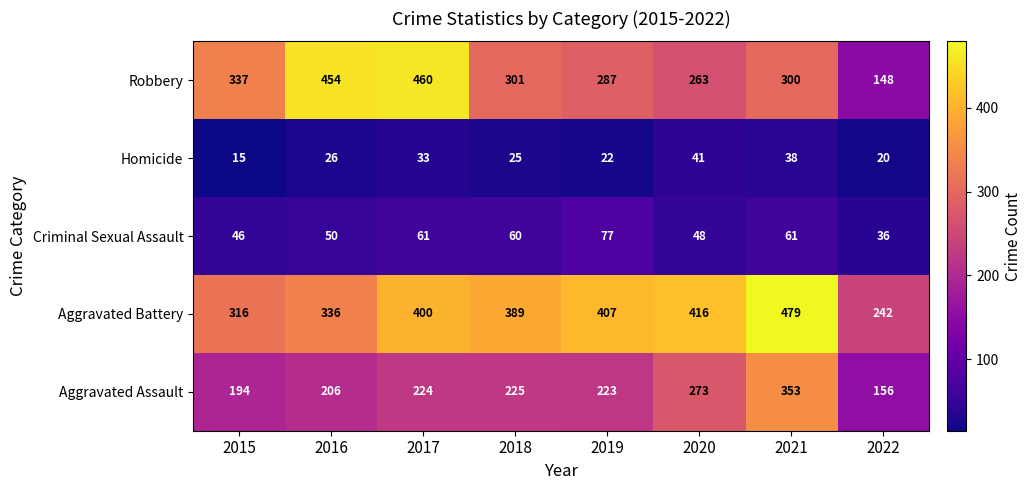

How many values in the Aggravated Battery series are below 400?

4